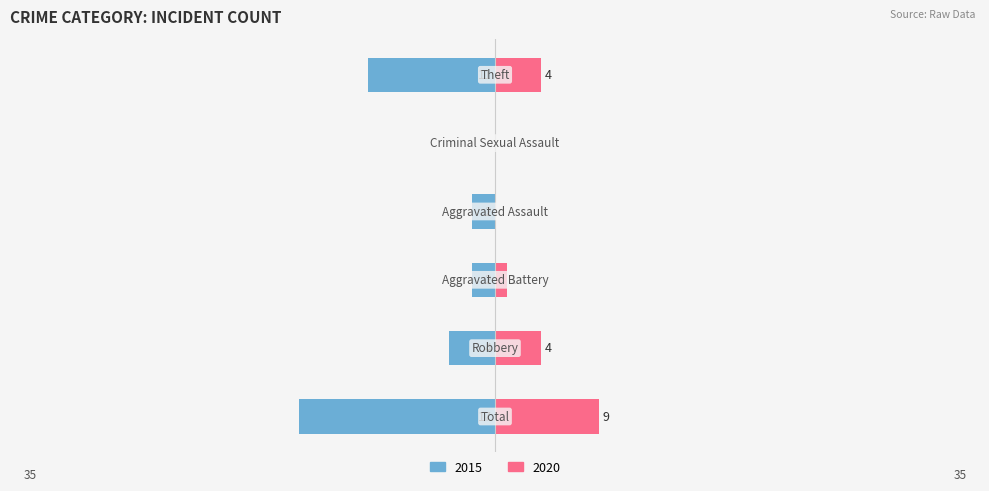

What position from the left is Robbery?

2